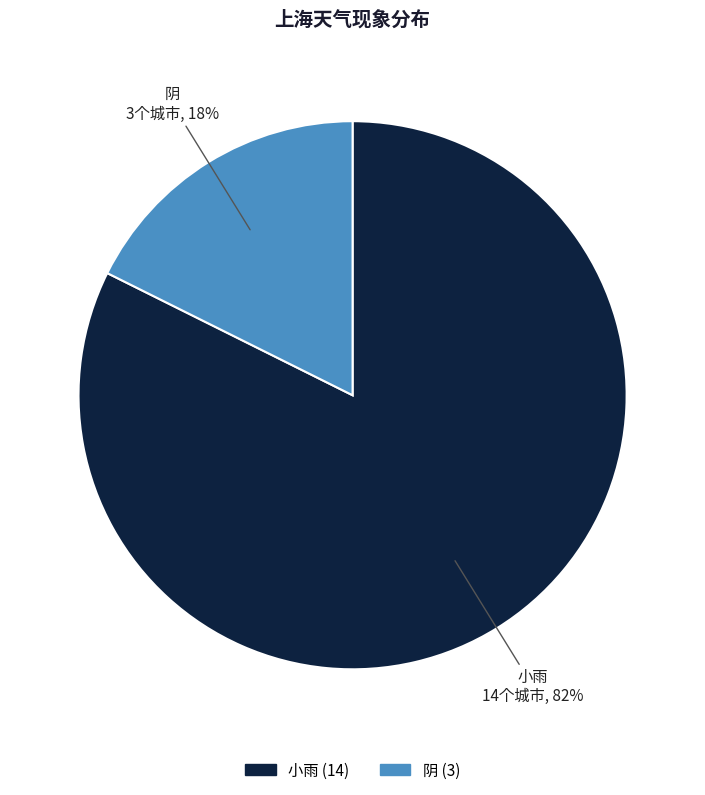

To the nearest percent, what is the combined percentage of 阴 and 小雨?

100%